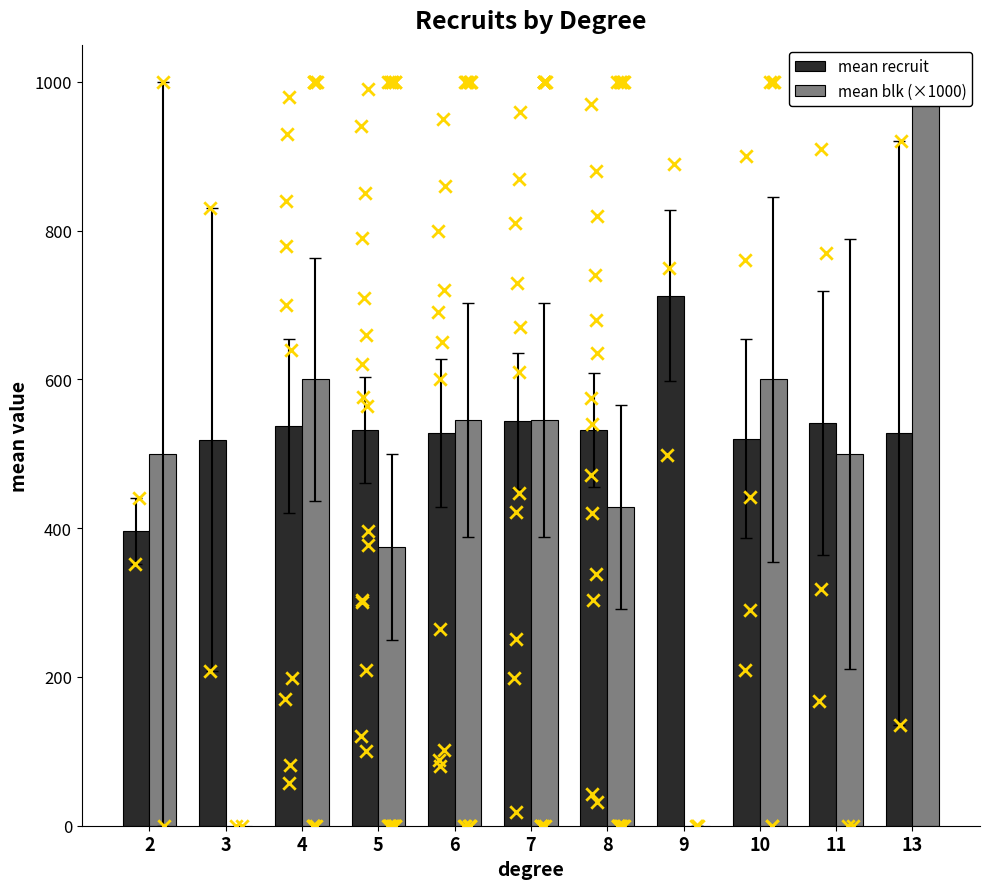

What are all the series names shown in the legend?

mean recruit, mean blk (×1000)